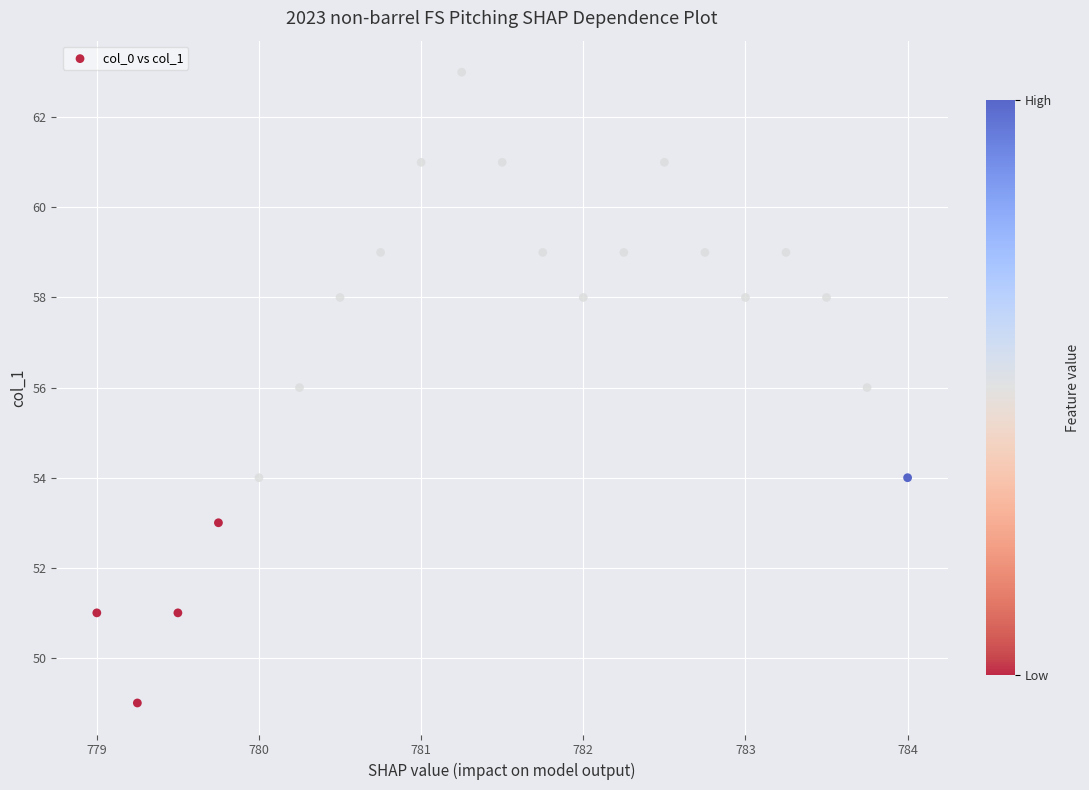

What is the range of Y values (max minus min)?

14